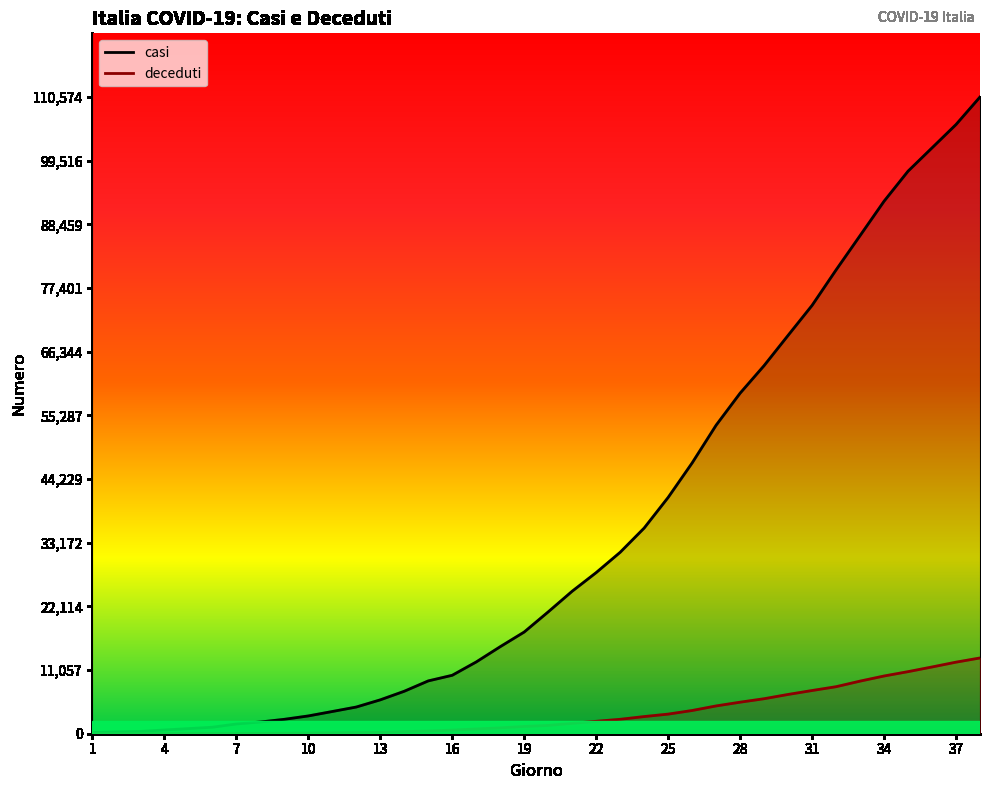

Where does the deceduti series first go above 1441?

21